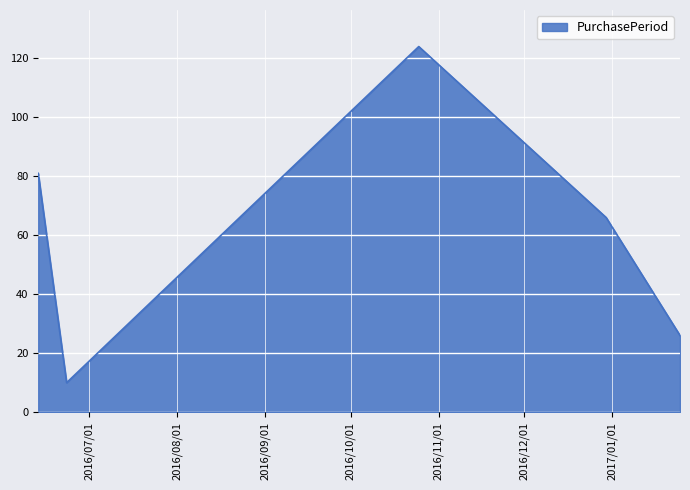

How many interior local peaks (higher than both neighbors) does the data have?

1